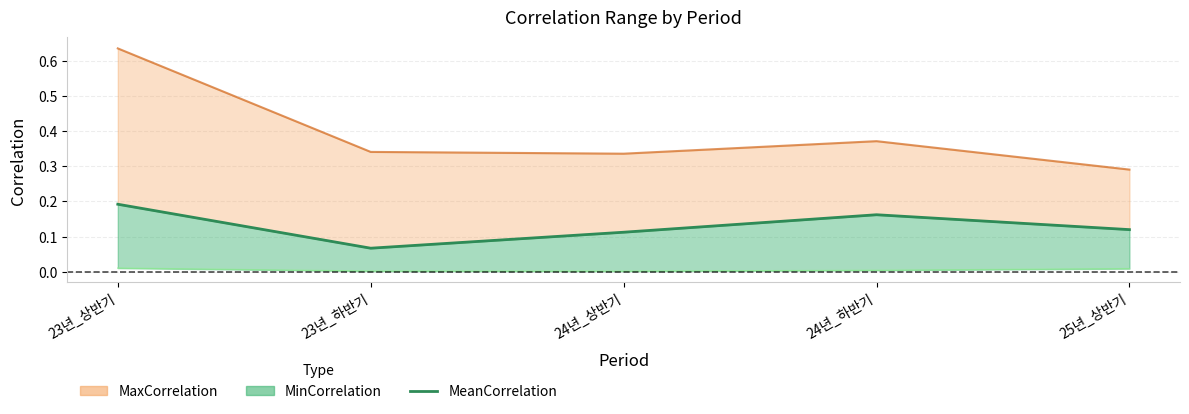

At which category does the data reach its first local peak?

24년_하반기